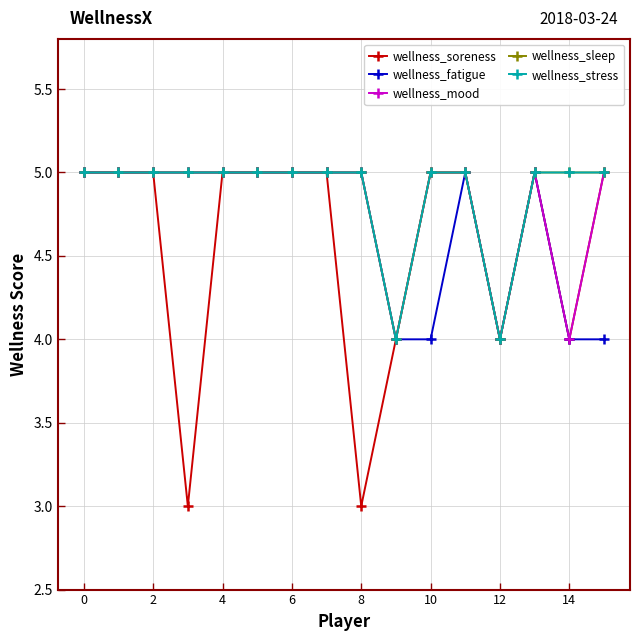

What is the label of the 2nd point from the right?

14